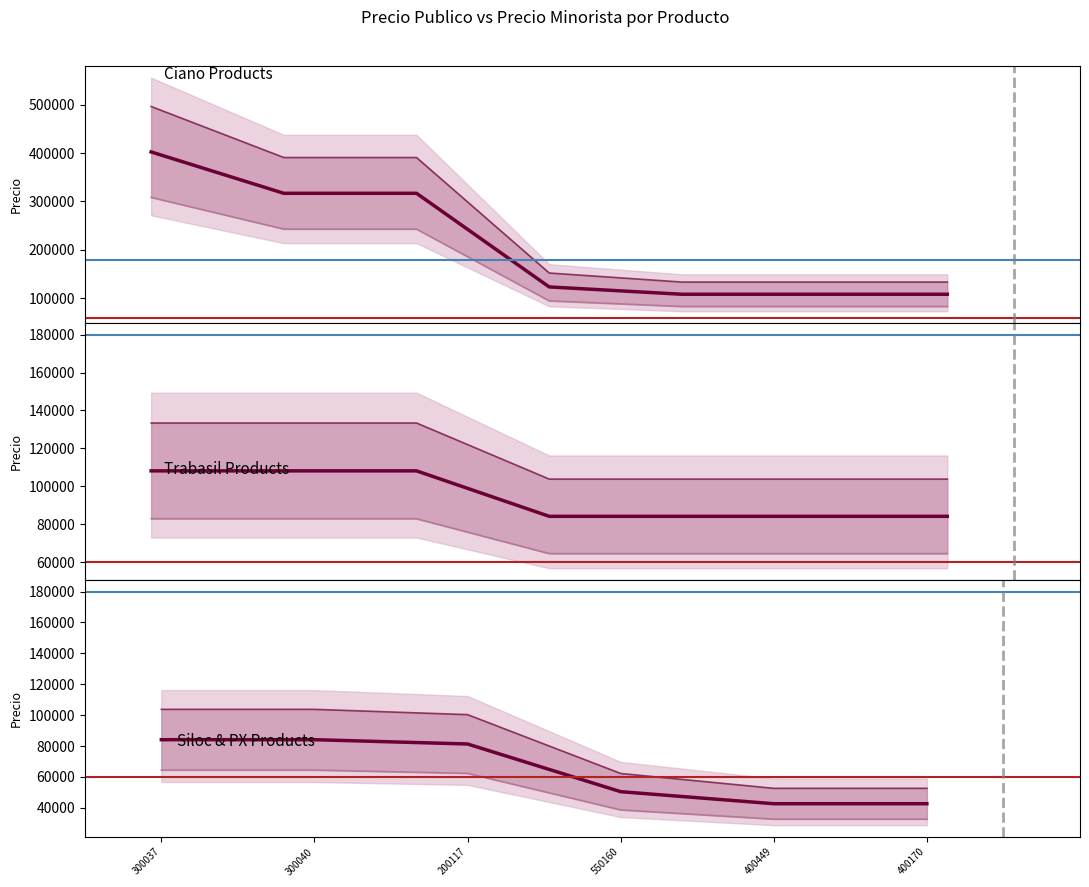

True or false: Precio Publico IVA Incluido and Precio Minorista sin IVA cross at least once.

False